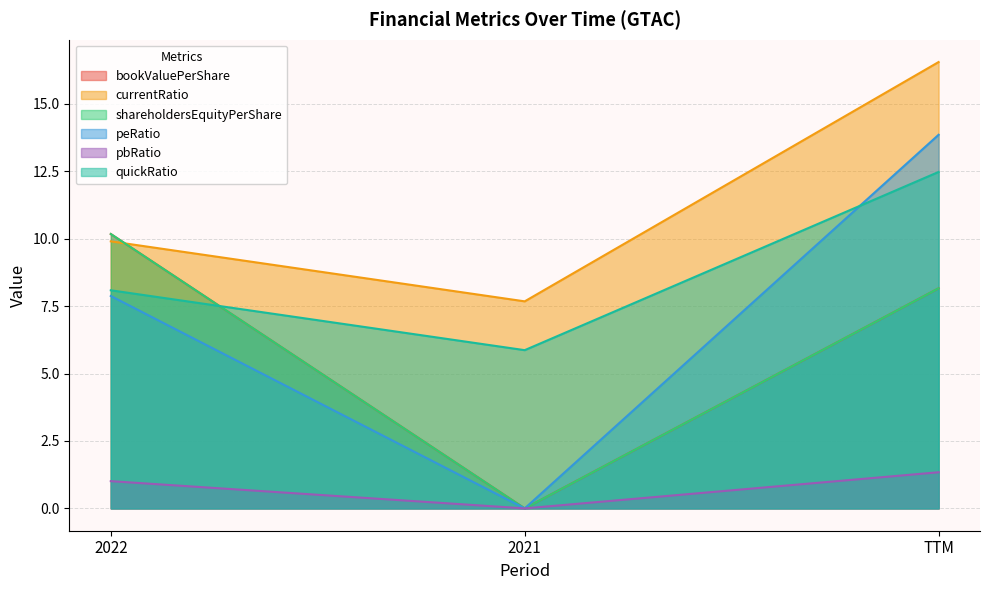

How many values in the bookValuePerShare series are below 8?

1